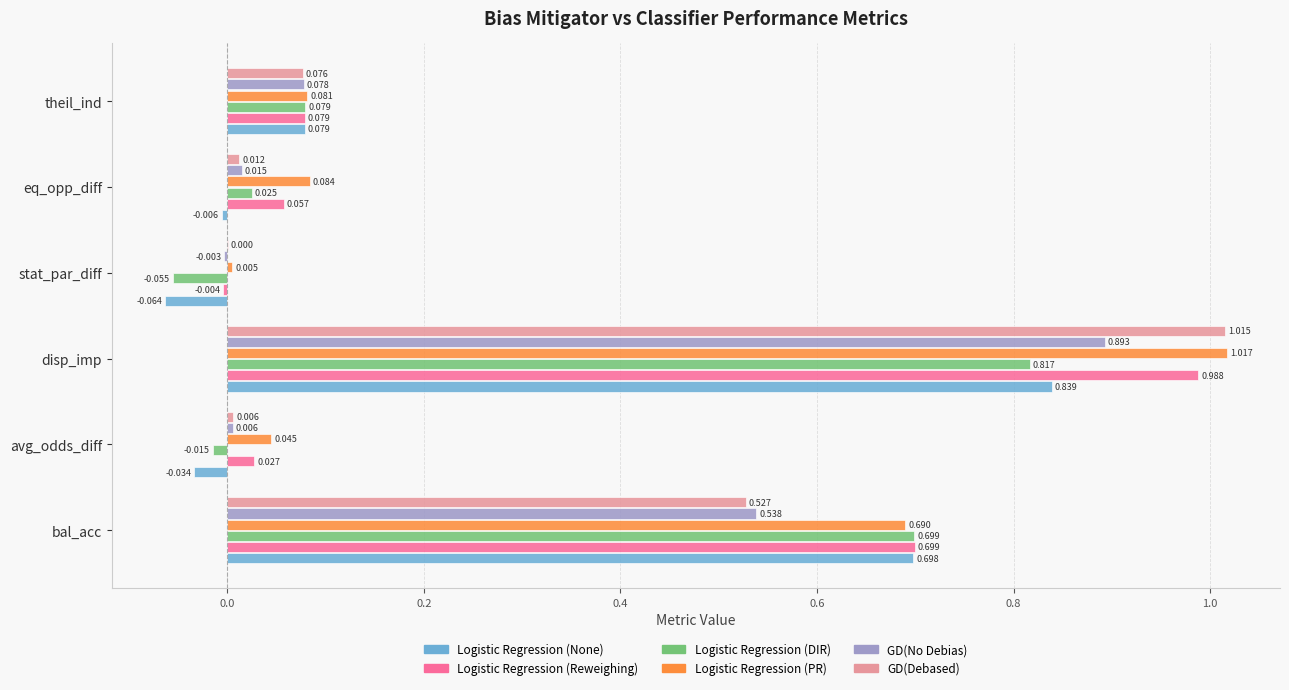

How many values in Logistic Regression (DIR) are above zero?

4